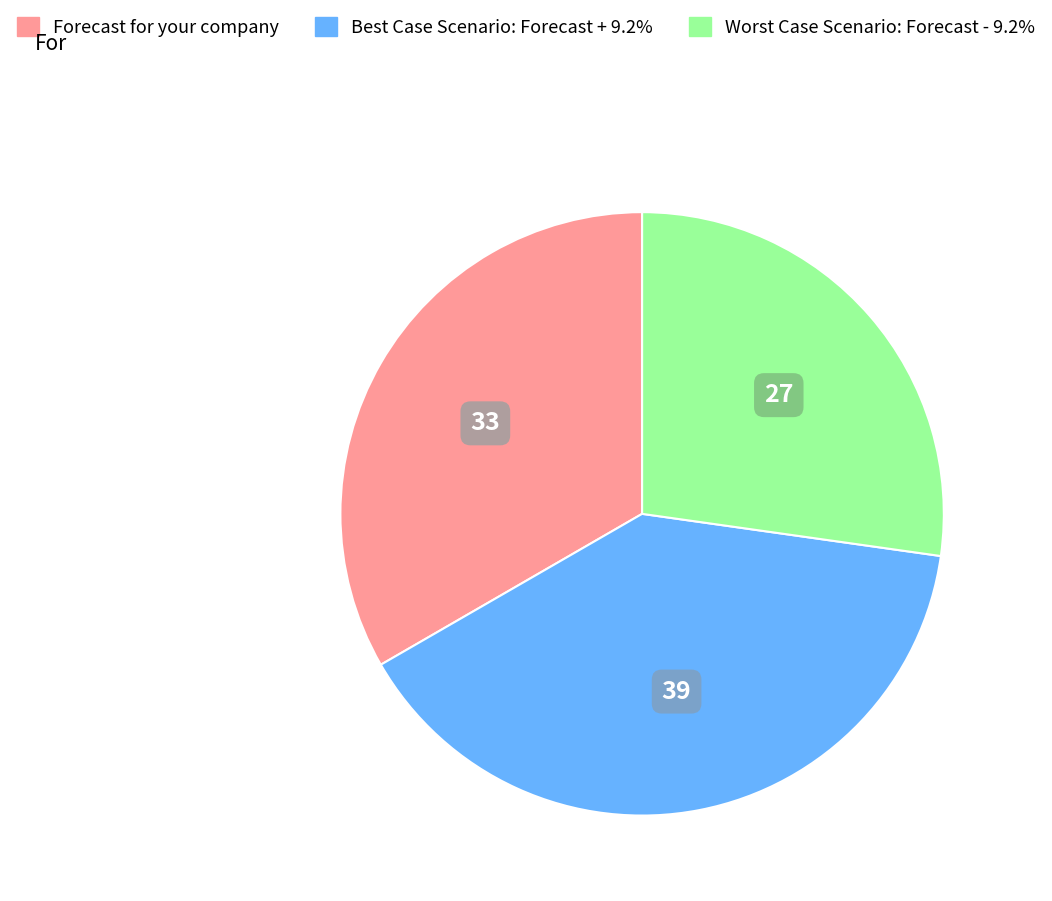

Does any single category account for the majority?

No